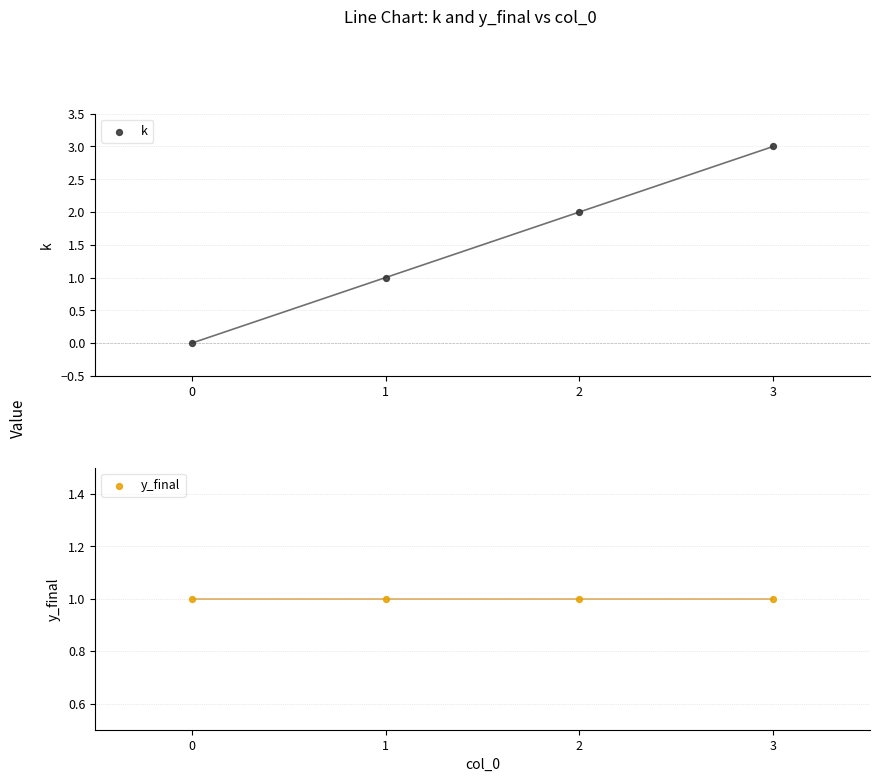

Which series has the largest total across all categories?

k